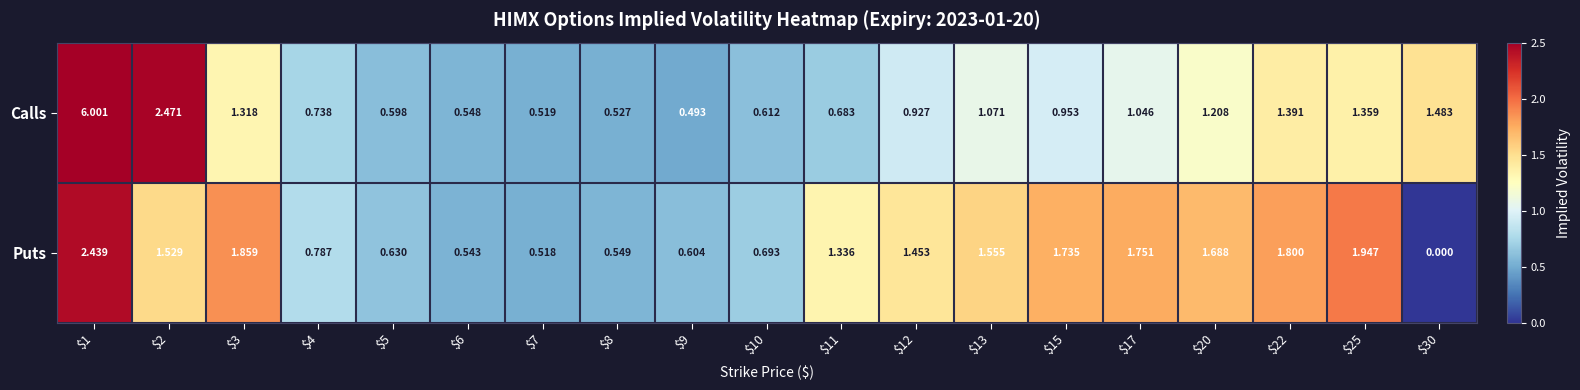

At which category is the sum across all series the highest?

$1